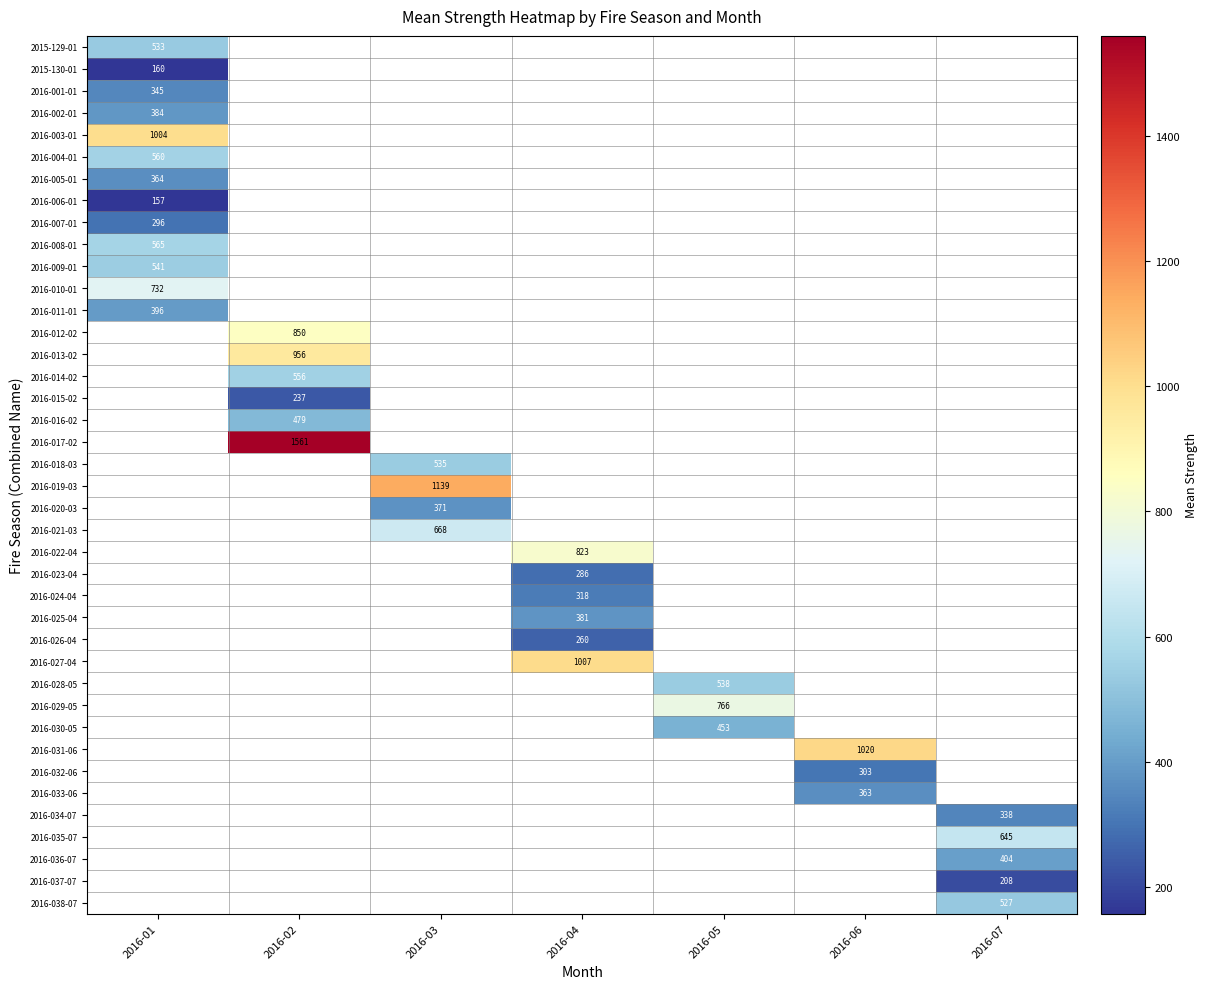

Which category has the lowest value across all series?

2016-01